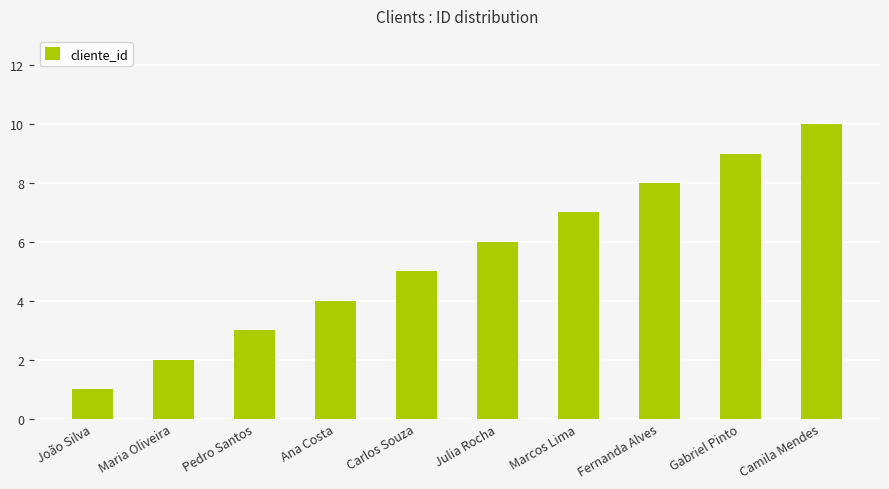

What is the change in value from Maria Oliveira to Gabriel Pinto?

+7